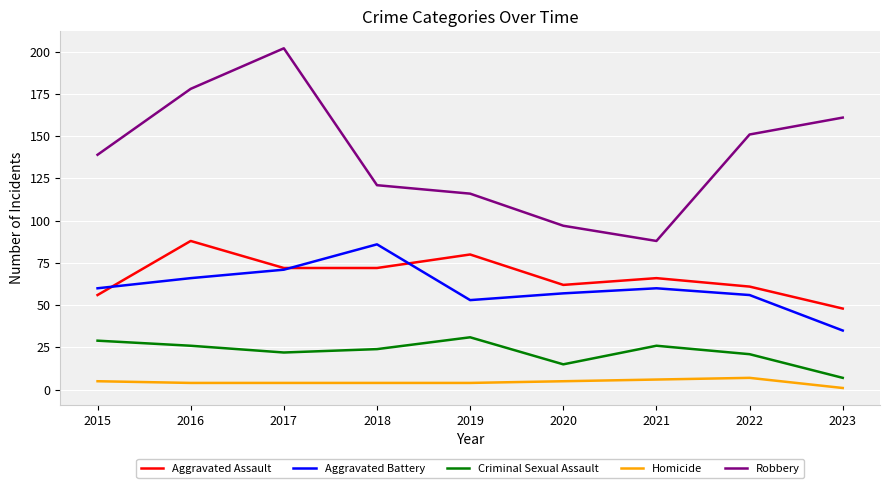

Where is Robbery nearest to the value 145?

2015